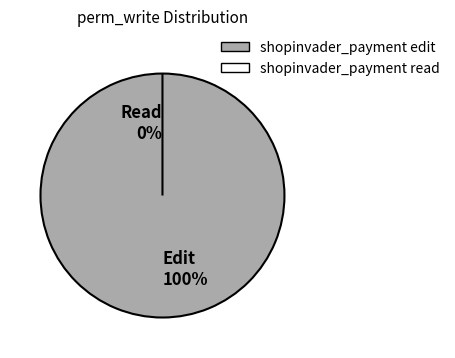

What is the smallest slice in the pie chart?

shopinvader_payment read